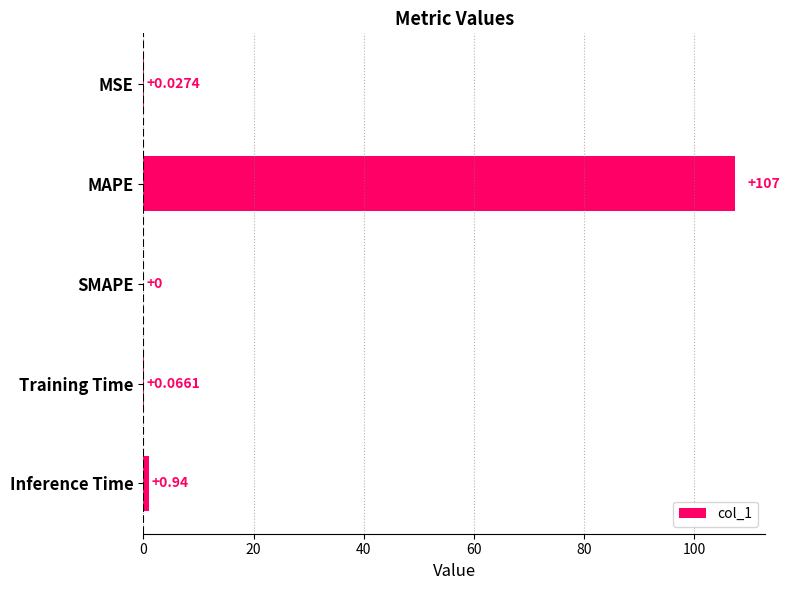

Where is the data nearest to the value 53?

Inference Time